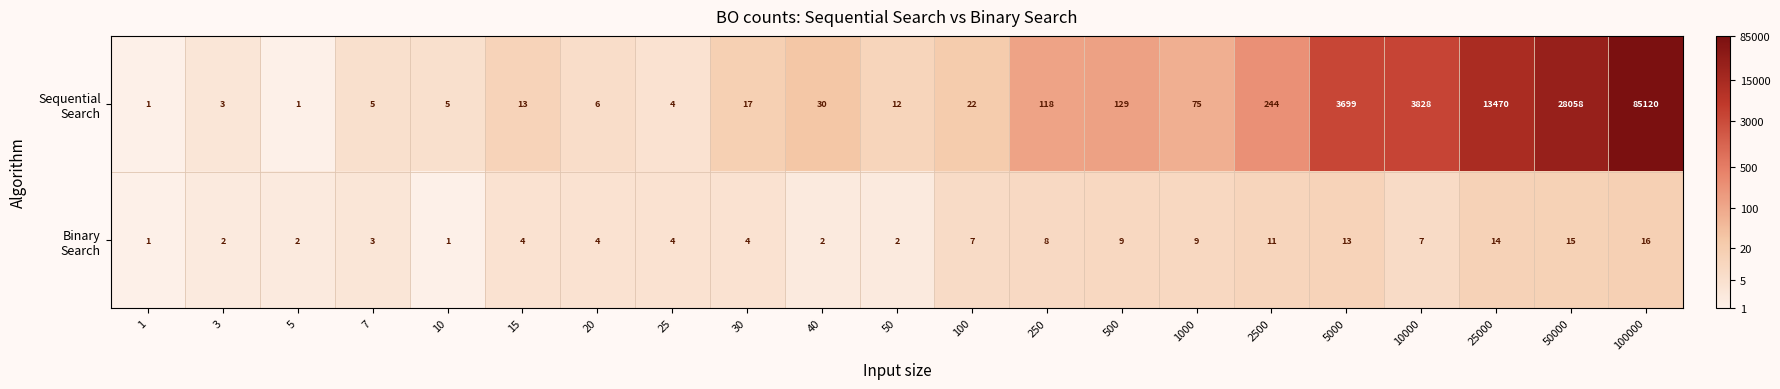

At which category does the chart reach its peak across all series?

100000